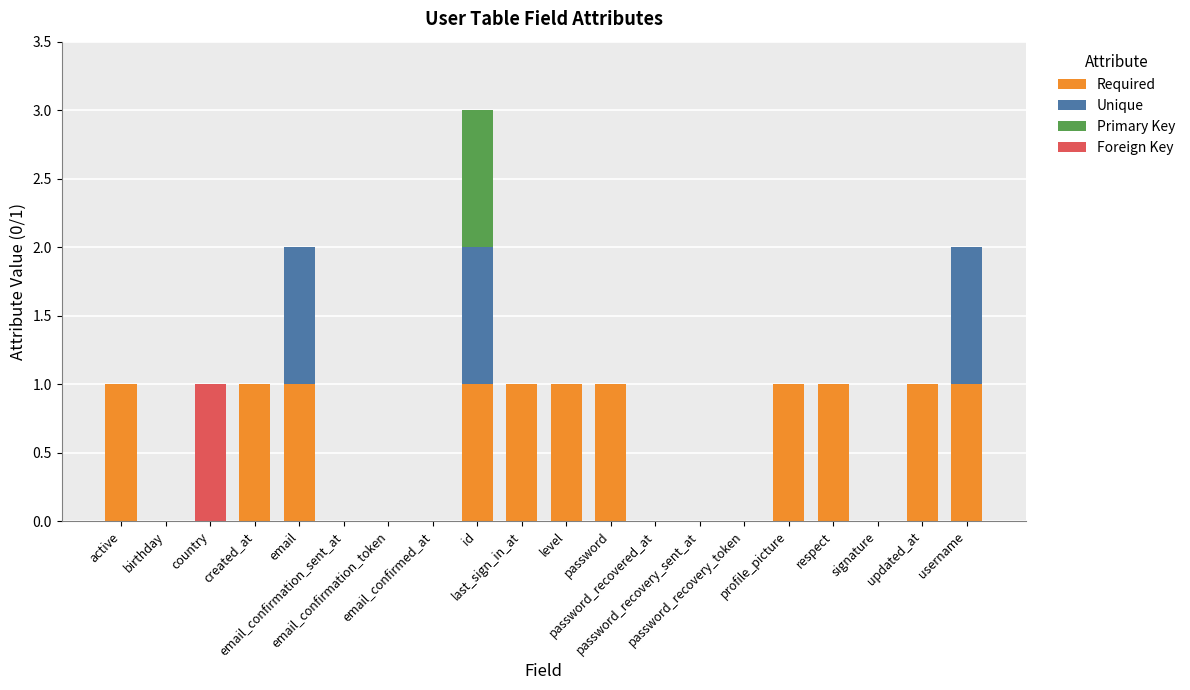

At which category is the sum across all series the highest?

id